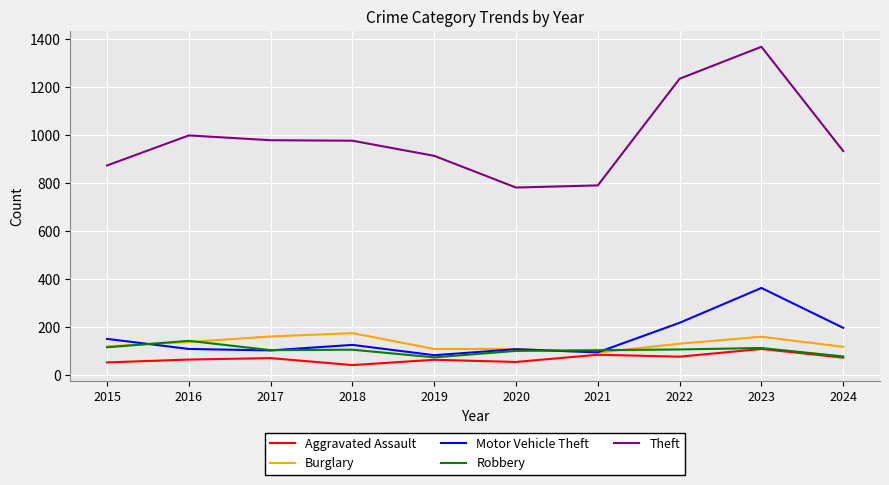

True or false: Aggravated Assault and Theft intersect in this chart.

False